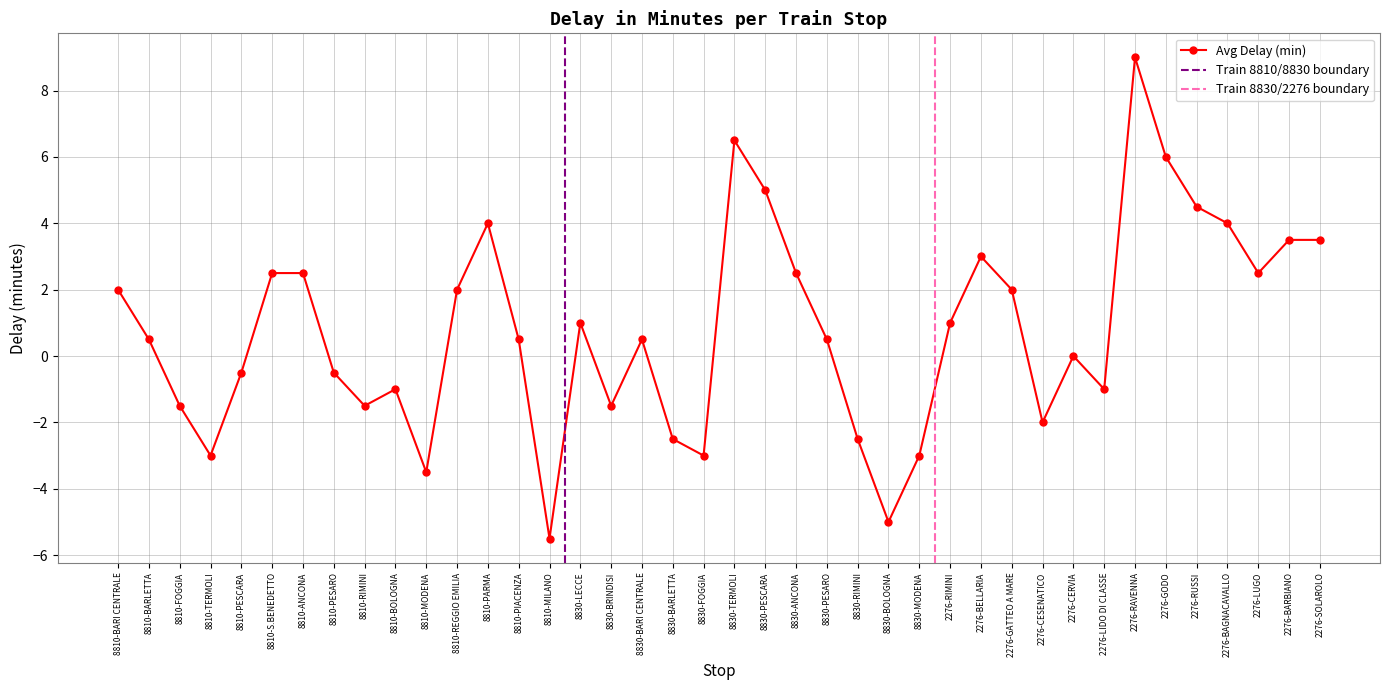

What is the label of the 25th point from the left?

8830-RIMINI